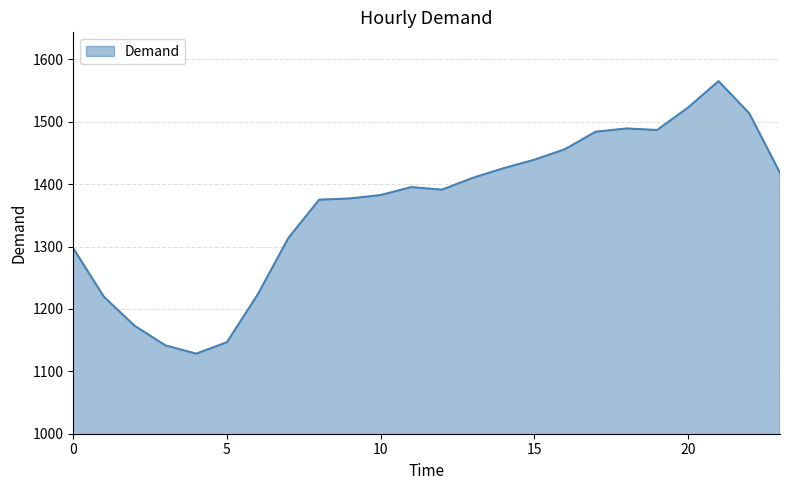

What is the difference between the second highest and minimum values?

394.1